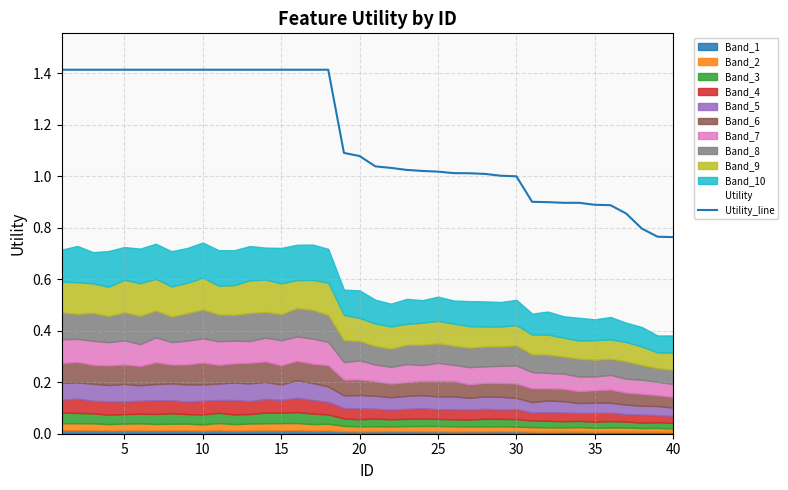

What is the value of the 4th point from the left?

1.4